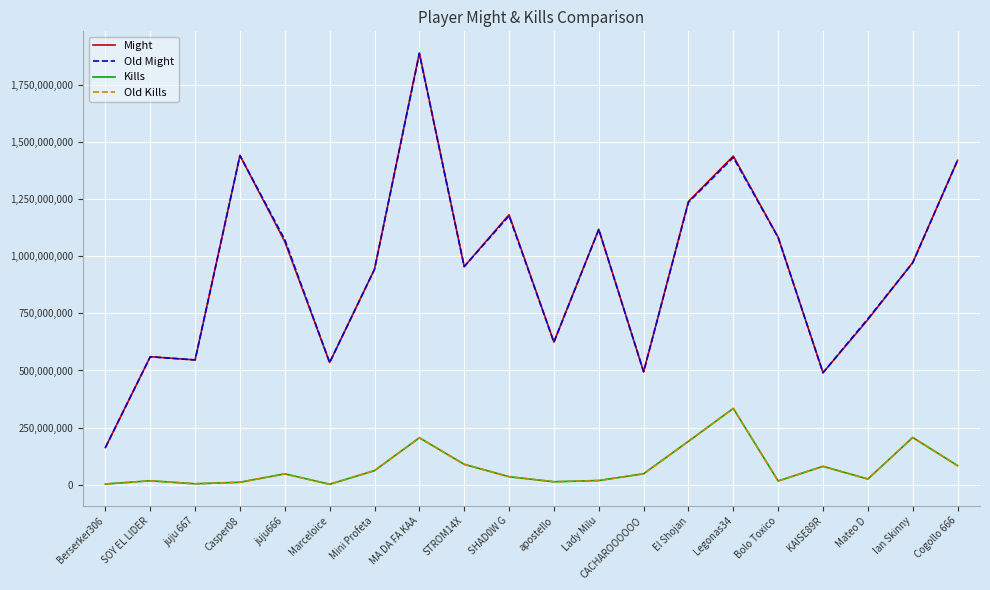

True or false: Might has more than 0 interior local peaks.

True